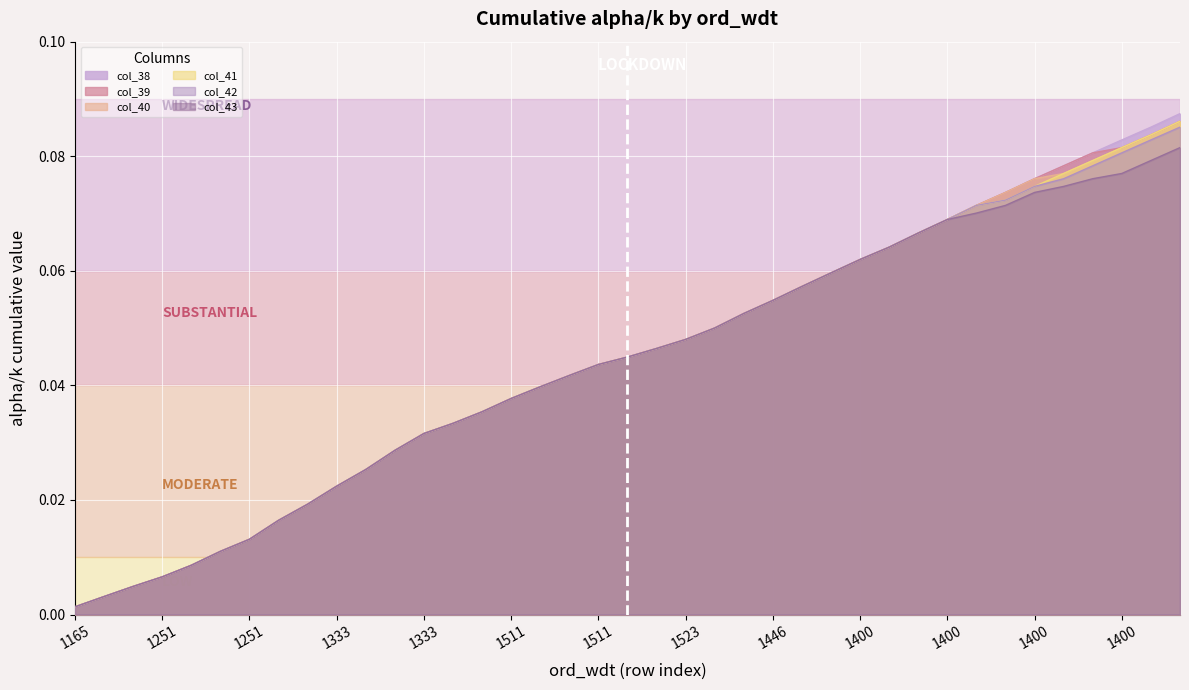

Reading right to left, extract all data points from this chart.

col_38: 0.1	0.1	0.1	0.1	0.1	0.1	0.1	0.1	0.1	0.1	0.1	0.1	0.1	0.1	0.1	0.1	0.1	0.0	0.0	0.0	0.0	0.0	0.0	0.0	0.0	0.0	0.0	0.0	0.0	0.0	0.0	0.0	0.0	0.0	0.0	0.0	0.0	0.0	0.0
col_39: 0.1	0.1	0.1	0.1	0.1	0.1	0.1	0.1	0.1	0.1	0.1	0.1	0.1	0.1	0.1	0.1	0.1	0.0	0.0	0.0	0.0	0.0	0.0	0.0	0.0	0.0	0.0	0.0	0.0	0.0	0.0	0.0	0.0	0.0	0.0	0.0	0.0	0.0	0.0
col_40: 0.1	0.1	0.1	0.1	0.1	0.1	0.1	0.1	0.1	0.1	0.1	0.1	0.1	0.1	0.1	0.1	0.1	0.0	0.0	0.0	0.0	0.0	0.0	0.0	0.0	0.0	0.0	0.0	0.0	0.0	0.0	0.0	0.0	0.0	0.0	0.0	0.0	0.0	0.0
col_41: 0.1	0.1	0.1	0.1	0.1	0.1	0.1	0.1	0.1	0.1	0.1	0.1	0.1	0.1	0.1	0.1	0.1	0.0	0.0	0.0	0.0	0.0	0.0	0.0	0.0	0.0	0.0	0.0	0.0	0.0	0.0	0.0	0.0	0.0	0.0	0.0	0.0	0.0	0.0
col_42: 0.1	0.1	0.1	0.1	0.1	0.1	0.1	0.1	0.1	0.1	0.1	0.1	0.1	0.1	0.1	0.1	0.1	0.0	0.0	0.0	0.0	0.0	0.0	0.0	0.0	0.0	0.0	0.0	0.0	0.0	0.0	0.0	0.0	0.0	0.0	0.0	0.0	0.0	0.0
col_43: 0.1	0.1	0.1	0.1	0.1	0.1	0.1	0.1	0.1	0.1	0.1	0.1	0.1	0.1	0.1	0.1	0.1	0.0	0.0	0.0	0.0	0.0	0.0	0.0	0.0	0.0	0.0	0.0	0.0	0.0	0.0	0.0	0.0	0.0	0.0	0.0	0.0	0.0	0.0